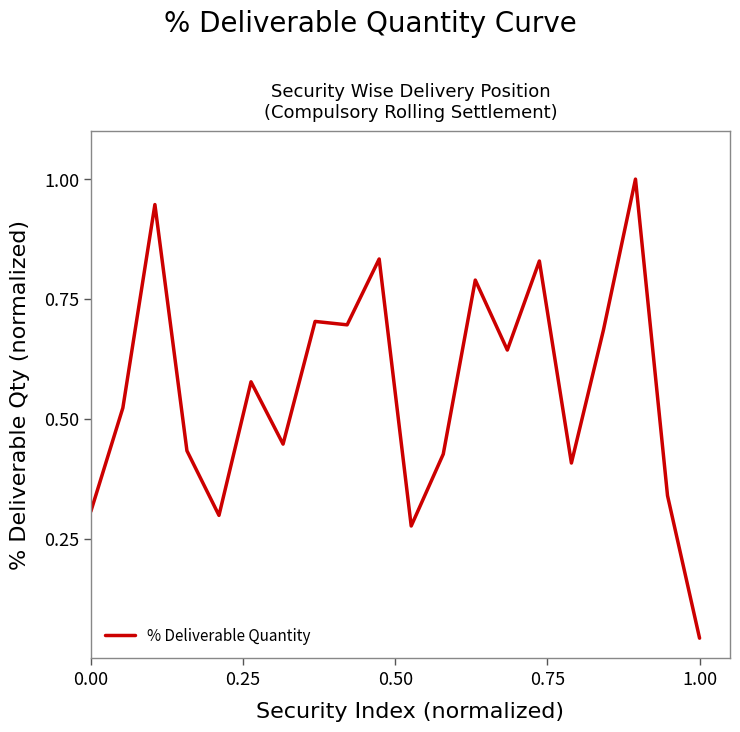

What is the greatest value displayed?

1.0